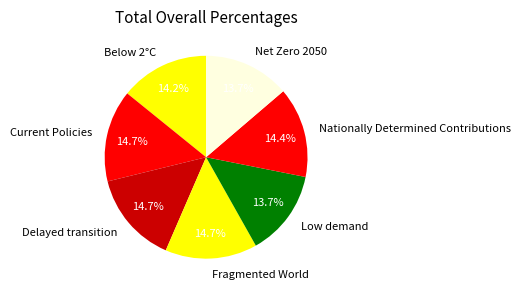

Is there a majority slice in this chart?

No